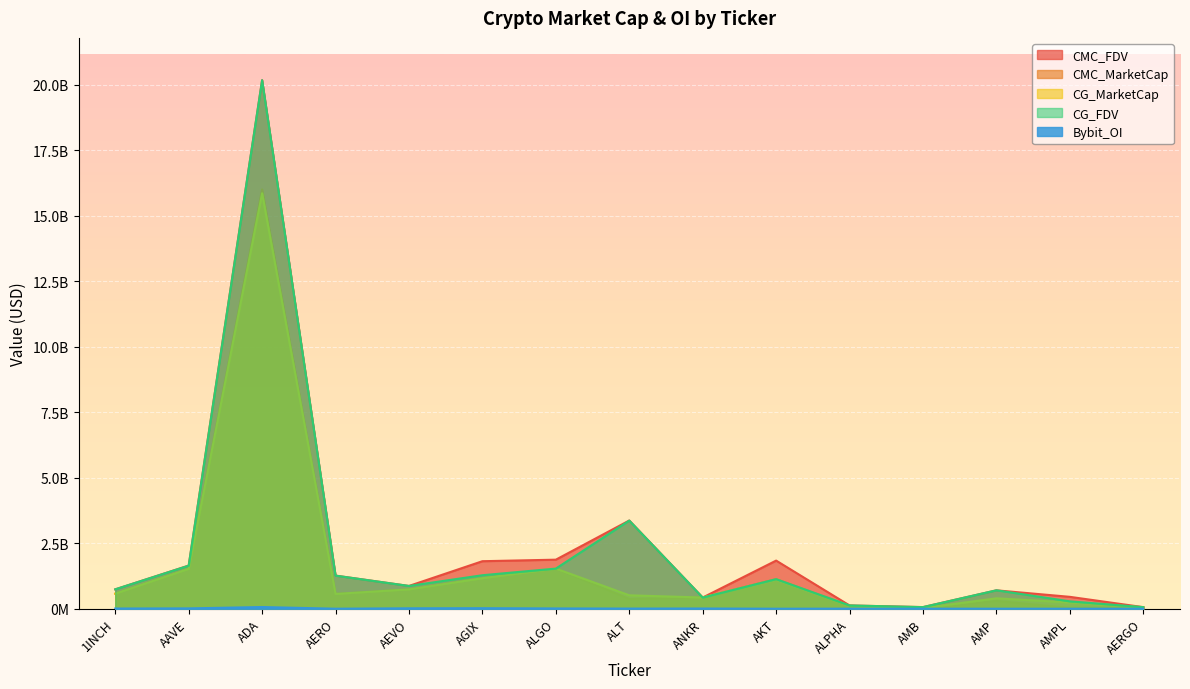

Does the chart display data point markers on the line(s)?

No